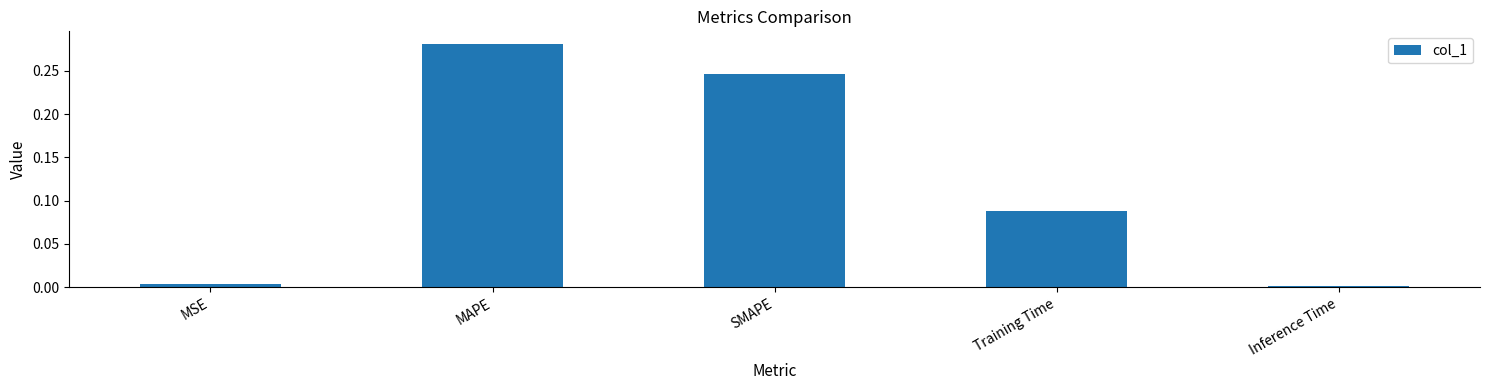

What is the sum of all values?

0.6